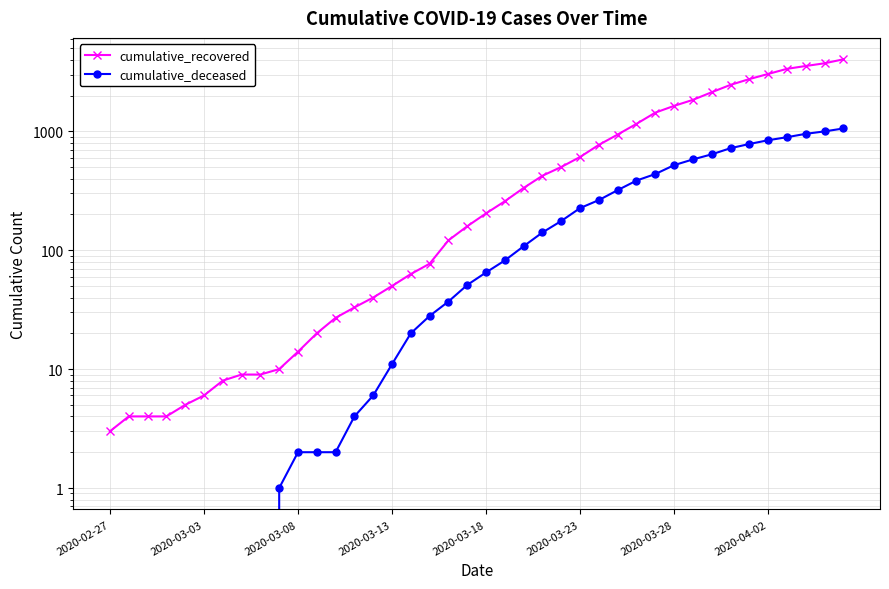

How many categories are shown in the chart?

40